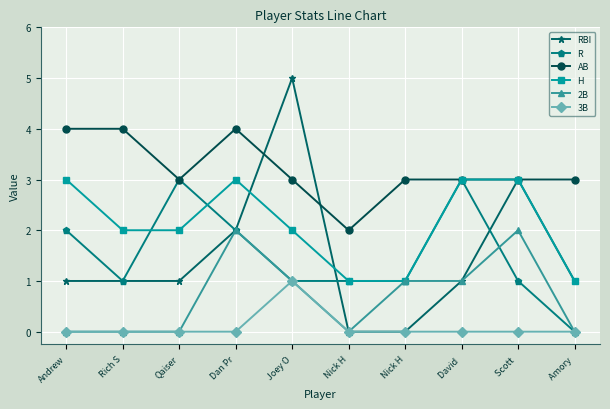

Reading left to right, list all the values displayed in this chart.

RBI: 1	1	1	2	5	0	0	1	3	1
R: 2	1	3	2	1	1	1	3	1	0
AB: 4	4	3	4	3	2	3	3	3	3
H: 3	2	2	3	2	1	1	3	3	1
2B: 0	0	0	2	1	0	1	1	2	0
3B: 0	0	0	0	1	0	0	0	0	0